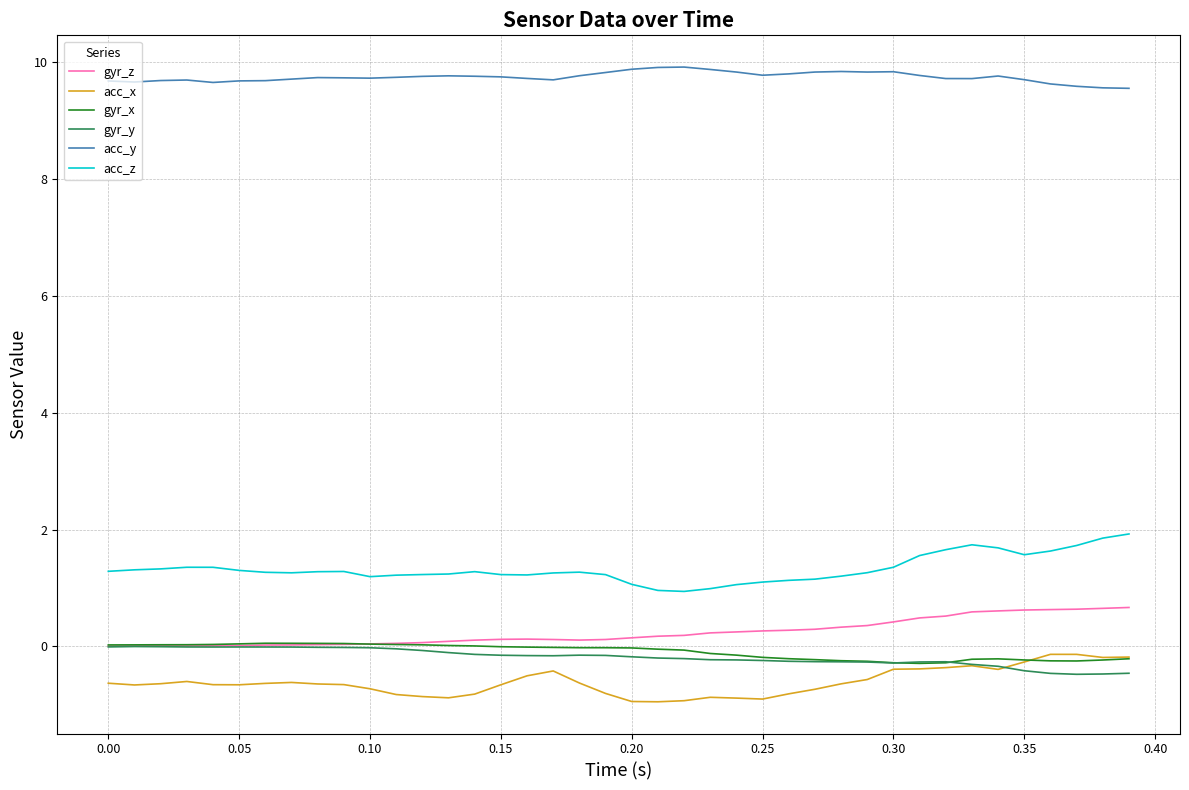

What is the highest value of the gyr_z series?

0.7